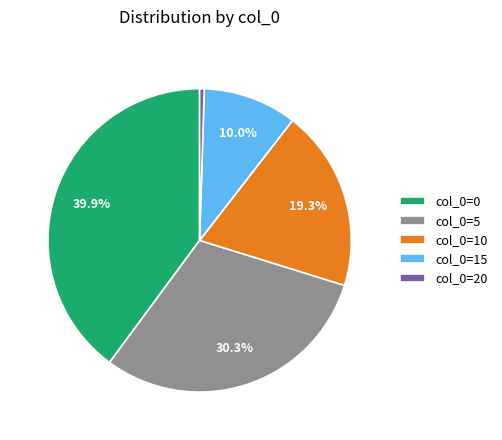

Which category has the biggest portion of the pie?

col_0=0